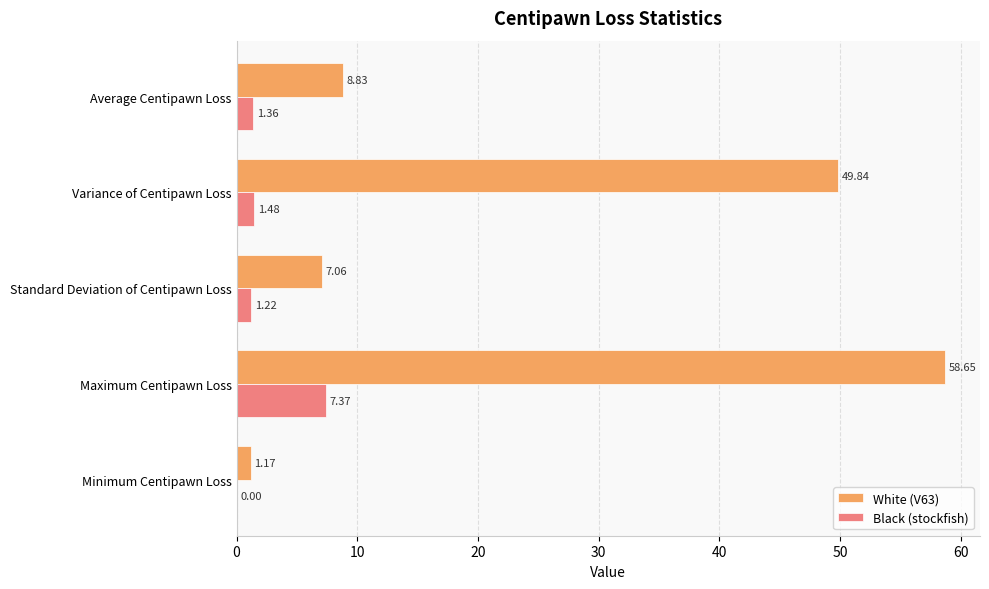

Which series has the largest total across all categories?

White (V63)